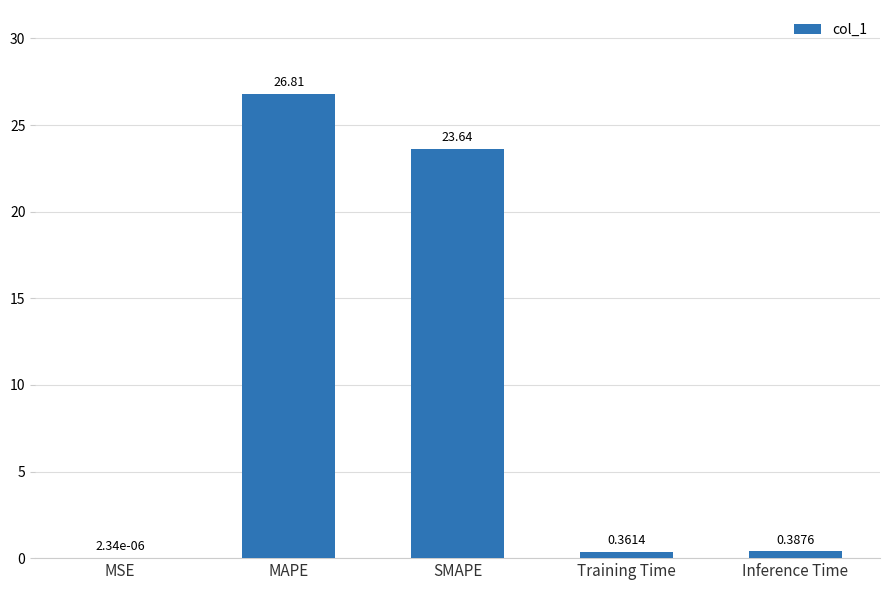

At which category does the chart reach its peak across all series?

MAPE